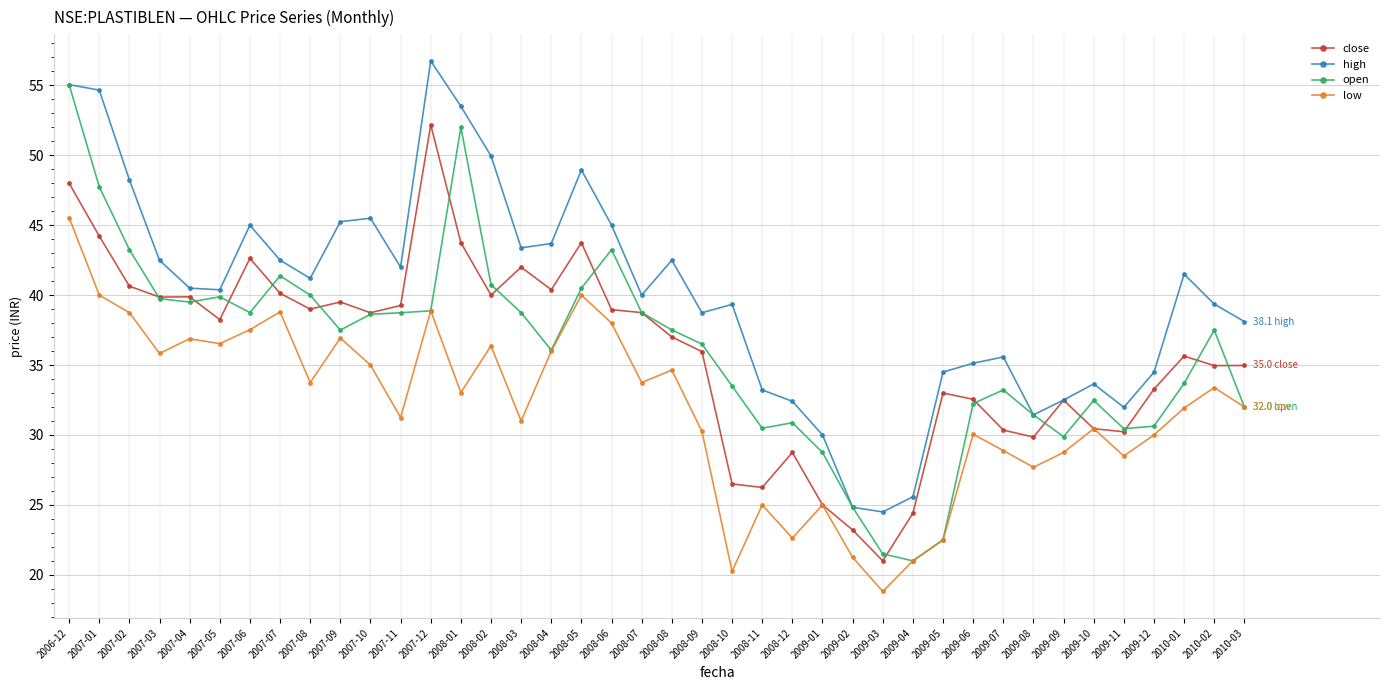

Is the value of close at 2008-09 greater than the value of low at 2010-03?

Yes